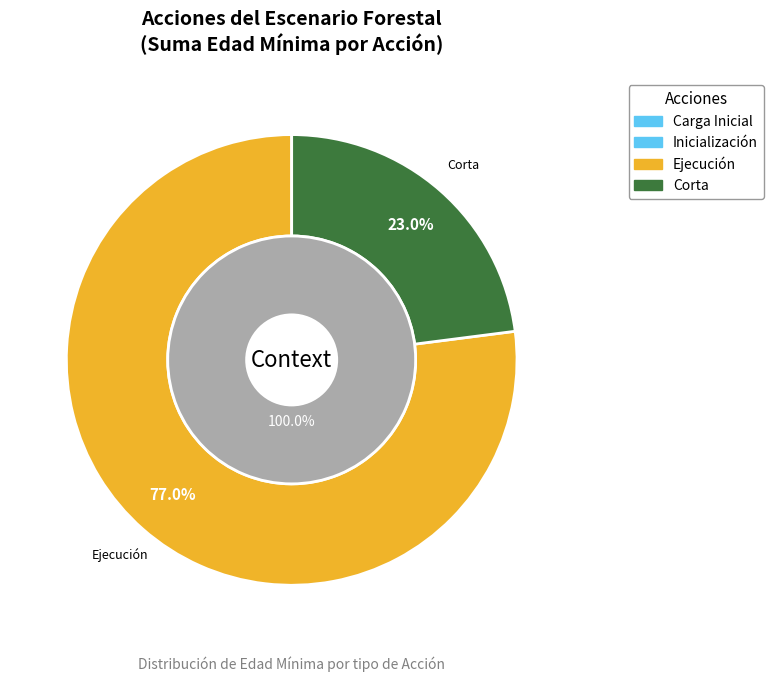

What is the change in value from Inicialización to Ejecución?

+13